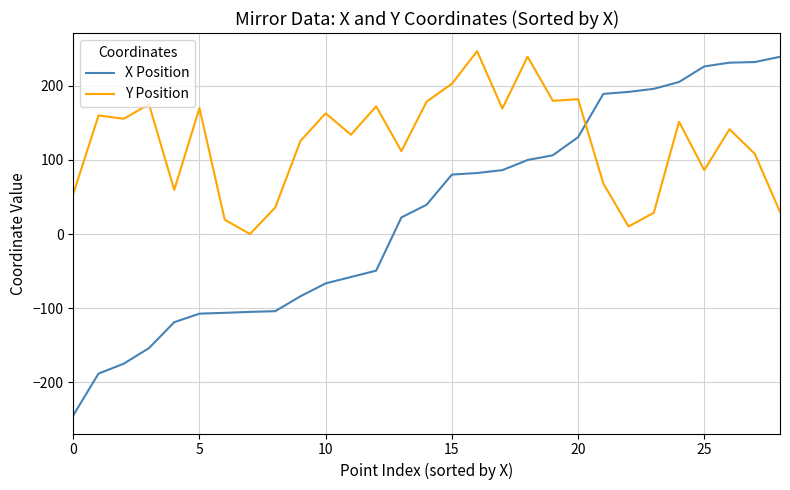

List the series in order of their peak value, lowest first.

X Position, Y Position